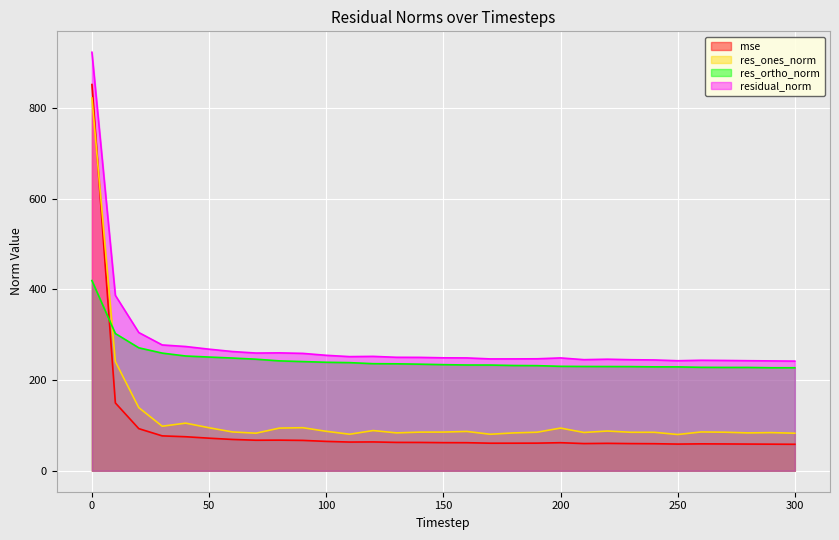

The value of residual_norm at 160 is 248.9. True or false?

True